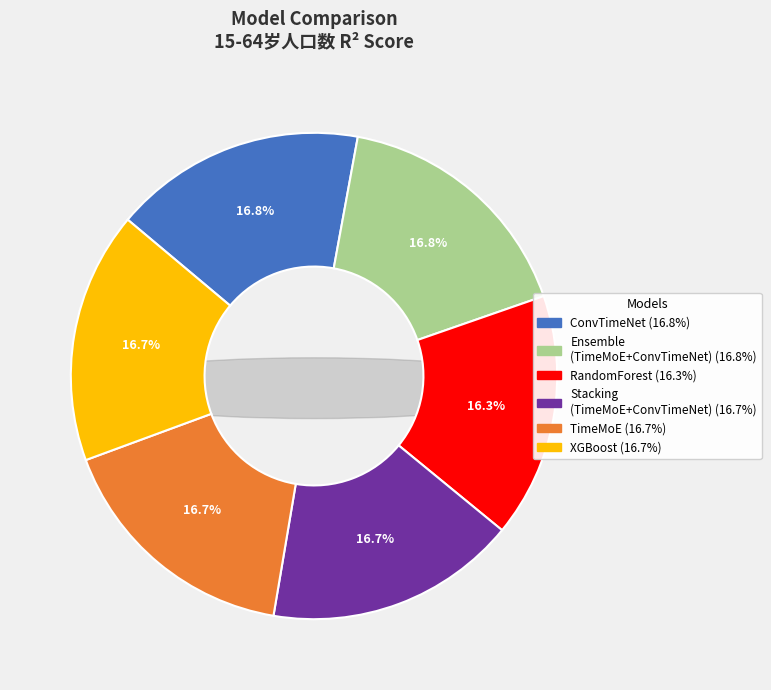

To the nearest percent, what portion does Ensemble (TimeMoE + ConvTimeNet) represent?

17%